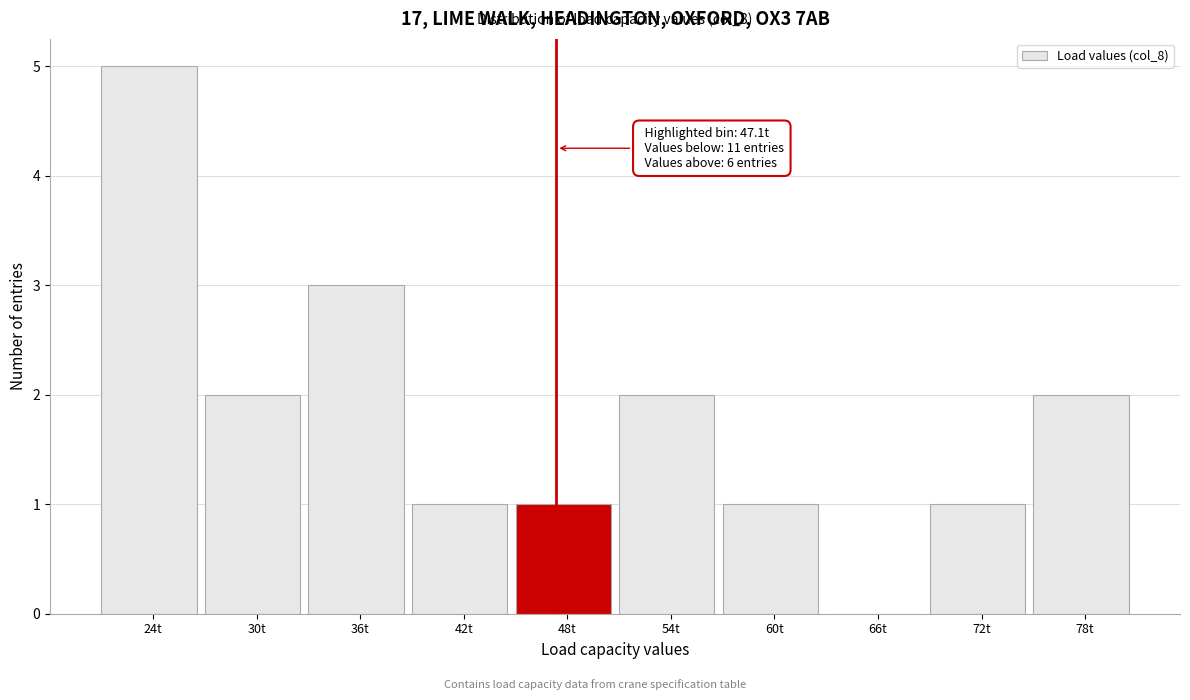

Over which range of the x-axis is the bar tallest?

21 to 27